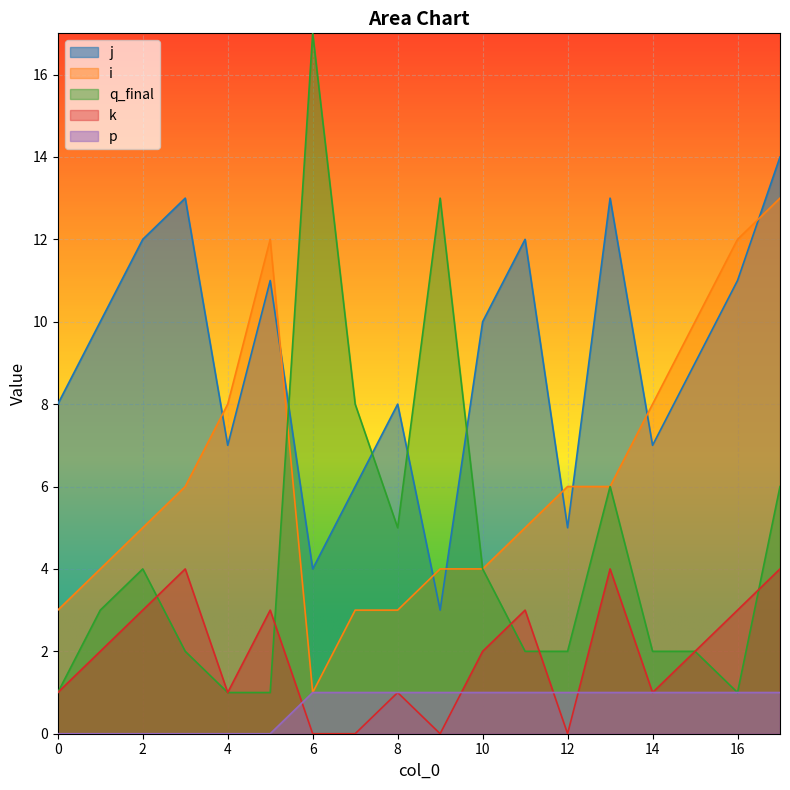

What are all the series names shown in the legend?

j, i, q_final, k, p